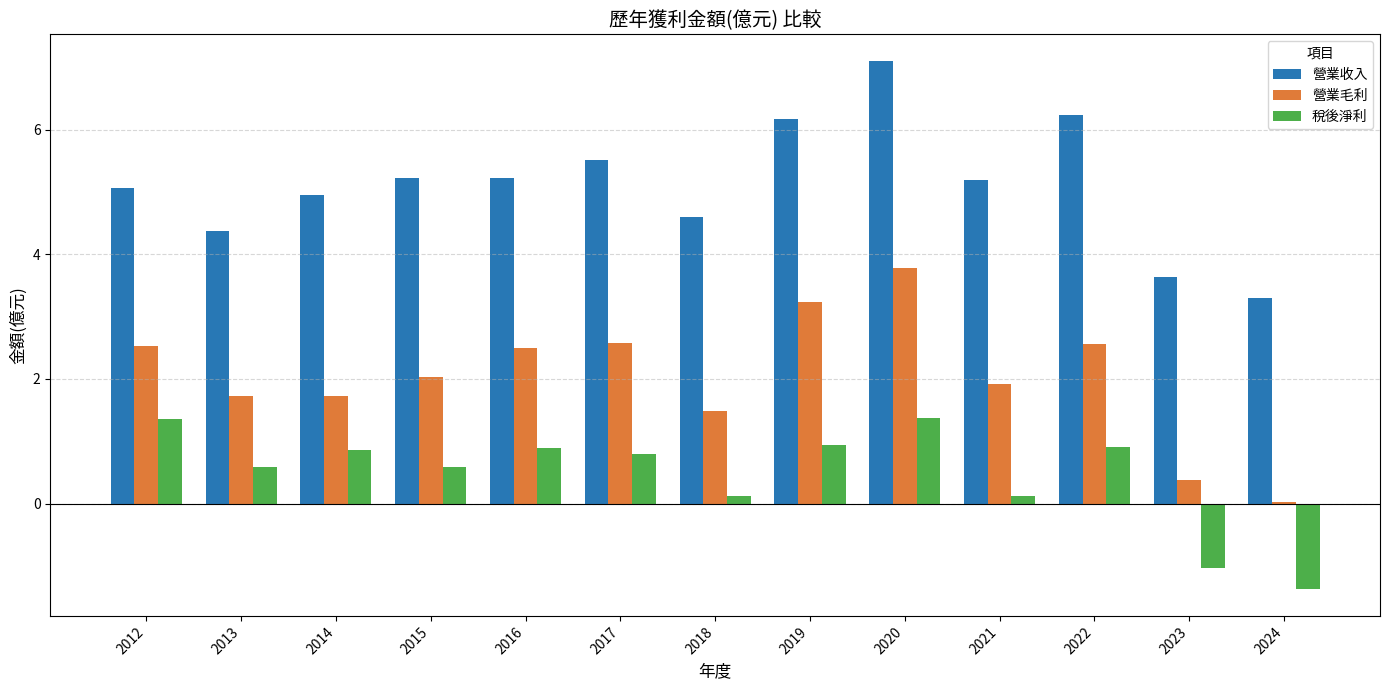

List the series in order of their peak value, lowest first.

稅後淨利, 營業毛利, 營業收入